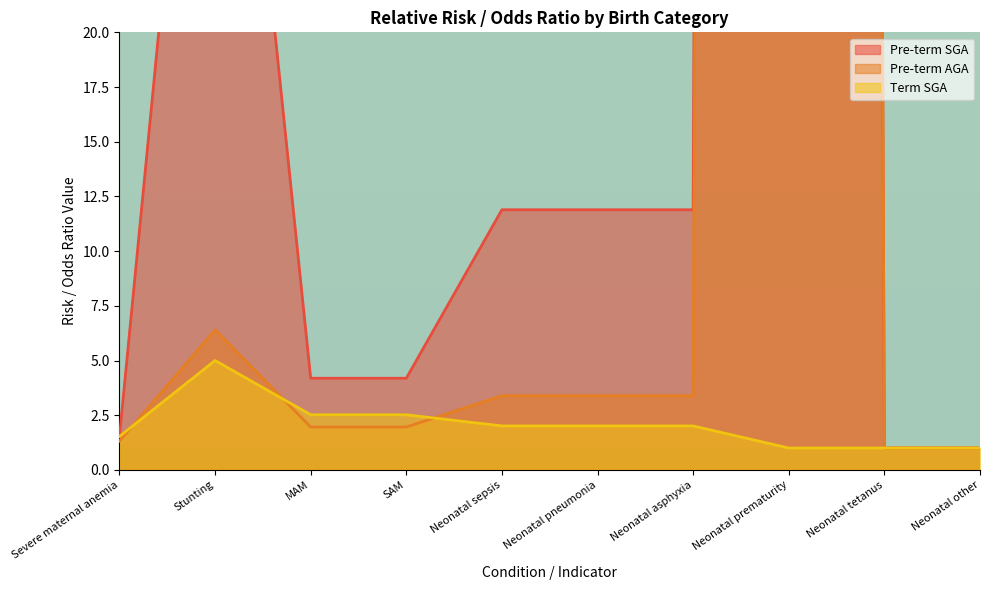

Between MAM and Neonatal pneumonia, which is larger?

Neonatal pneumonia